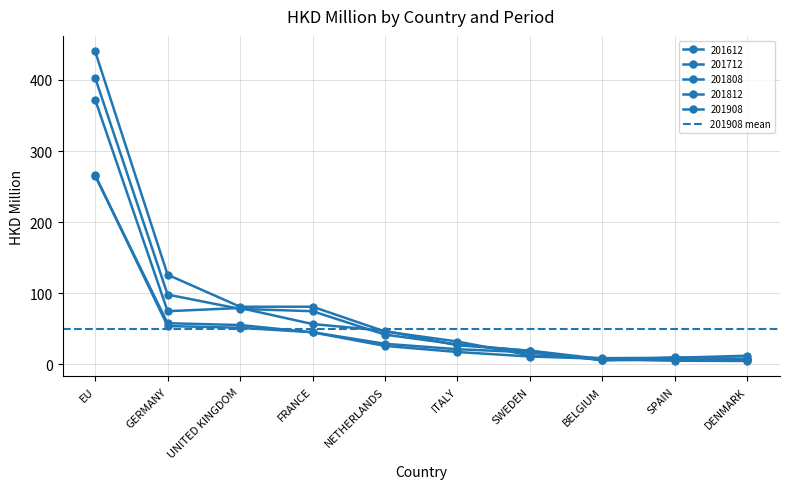

Is it true that 201908 equals 98.7 at GERMANY?

False